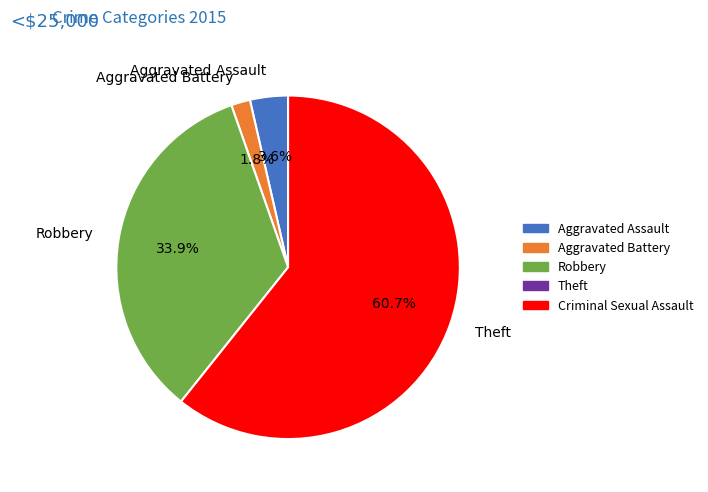

Is Robbery the majority of the pie?

No